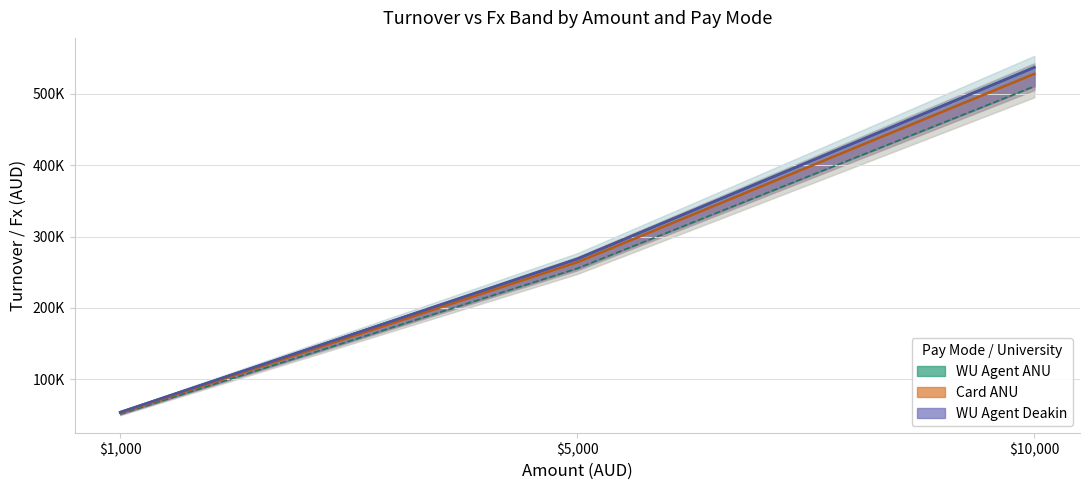

What is the spread (max minus min) of values at 5000?

13397.5